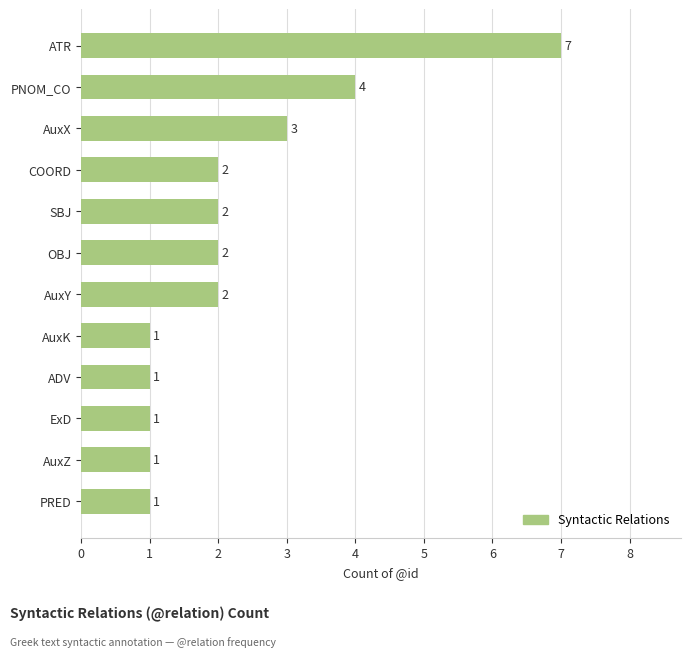

What is the greatest value displayed?

7